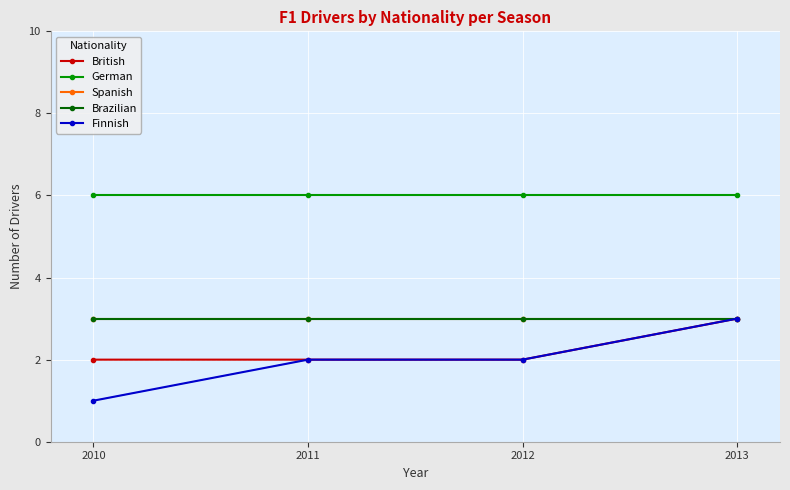

Reading right to left, list all the values displayed in this chart.

British: 2013=3	2012=2	2011=2	2010=2
German: 2013=6	2012=6	2011=6	2010=6
Spanish: 2013=3	2012=3	2011=3	2010=3
Brazilian: 2013=3	2012=3	2011=3	2010=3
Finnish: 2013=3	2012=2	2011=2	2010=1